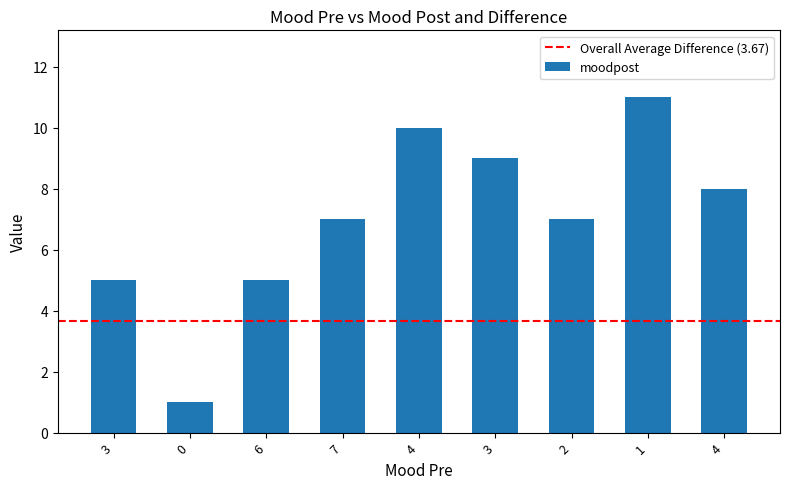

How many distinct data groups are displayed?

1